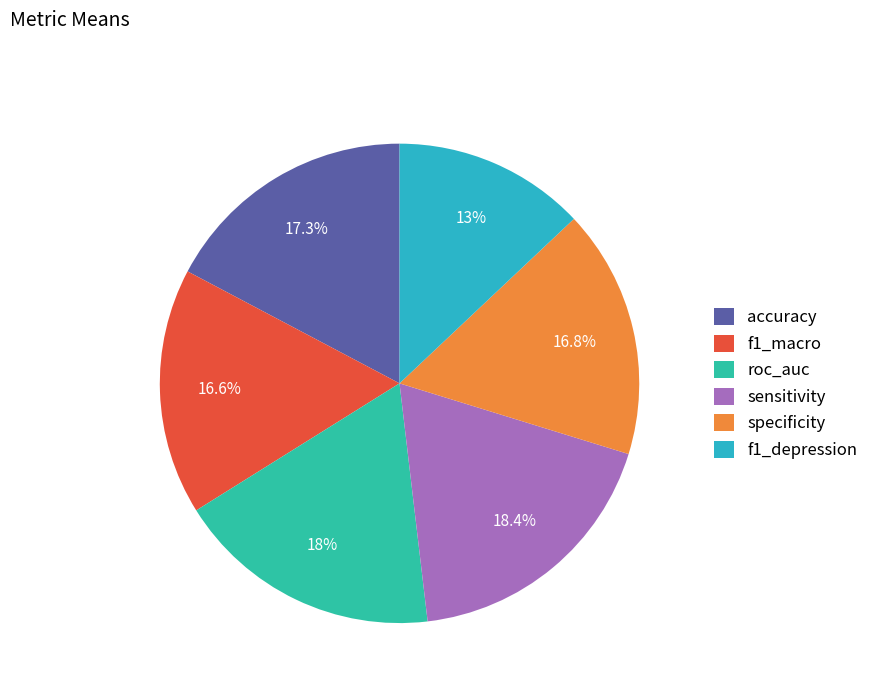

How much of the chart is everything except sensitivity?

81.6%